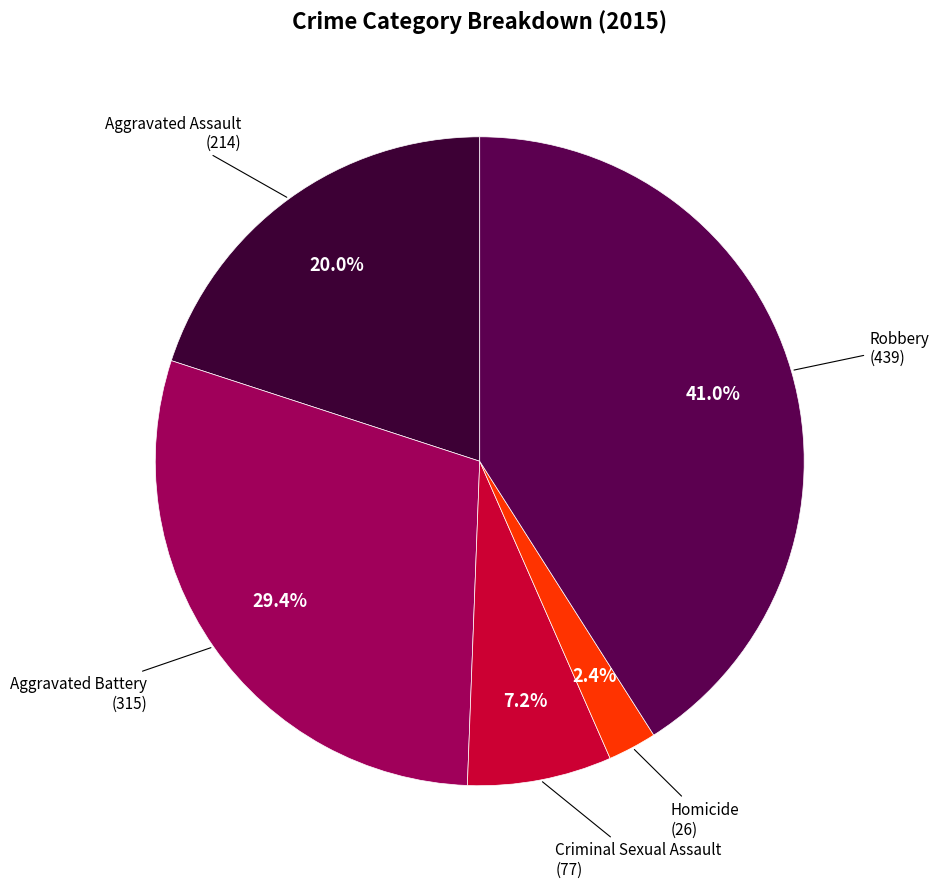

Is there a majority slice in this chart?

No